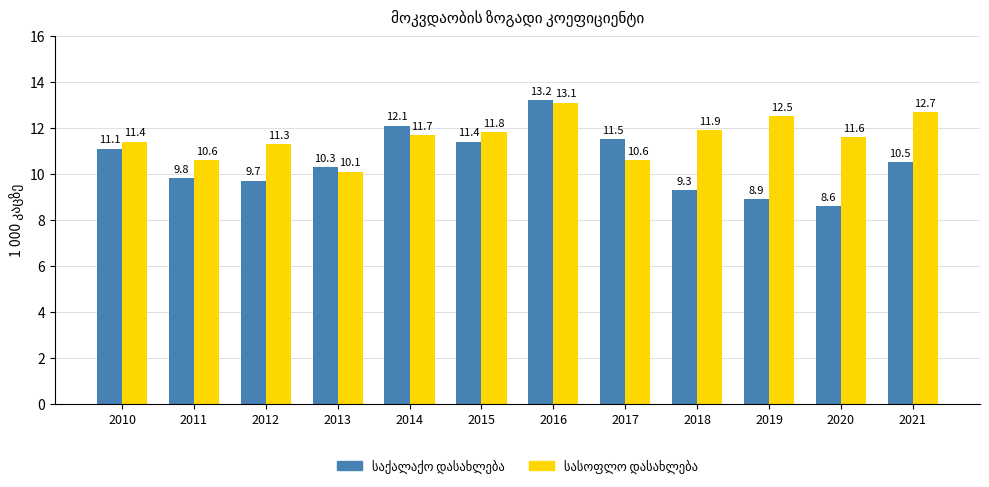

How many data points does each series have?

12